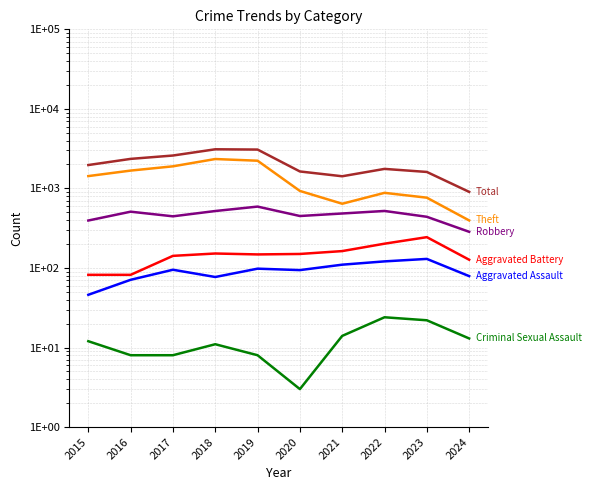

True or false: Robbery has more than 0 interior local peaks.

True